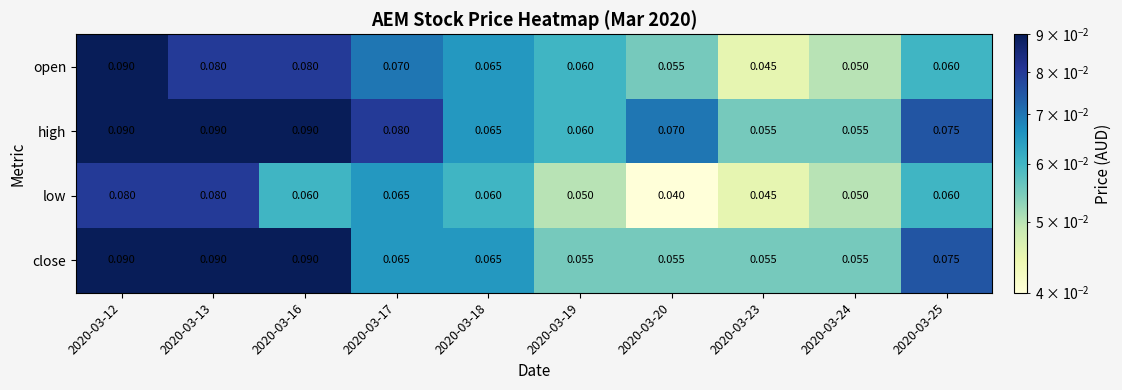

Which series has the largest total across all categories?

high